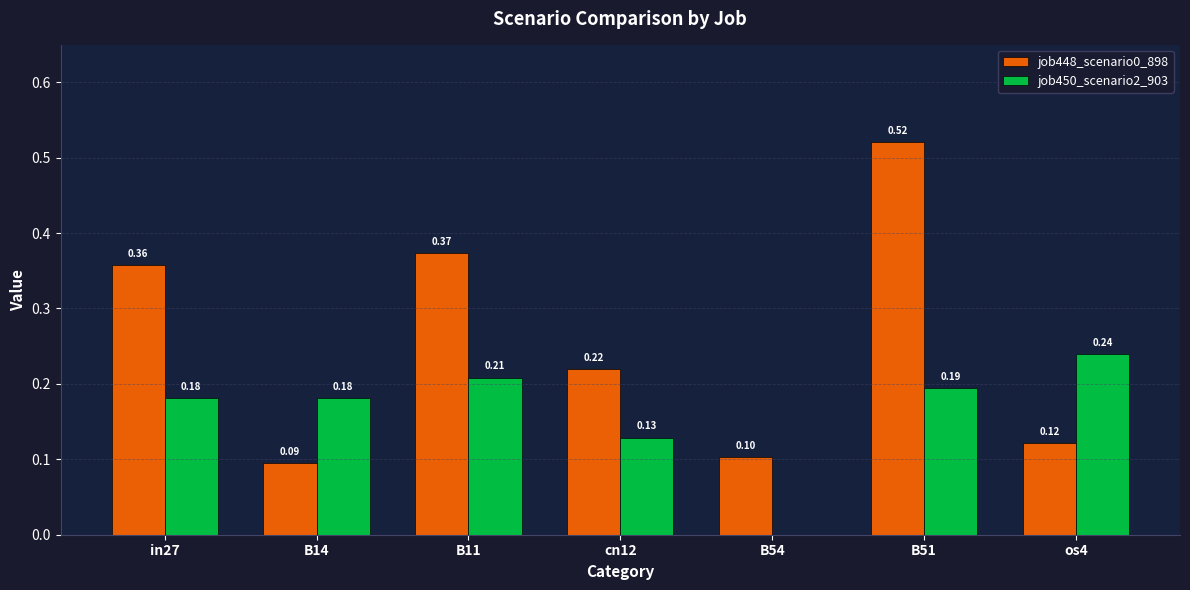

Between B54 and os4, which series saw the biggest shift?

job450_scenario2_903